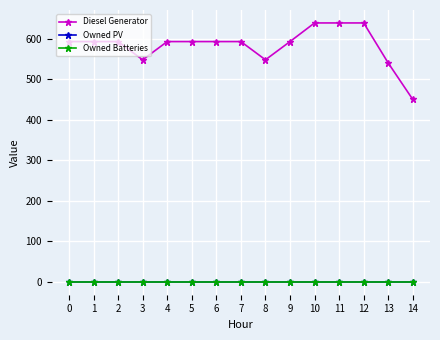

Which series has the largest total across all categories?

Diesel Generator